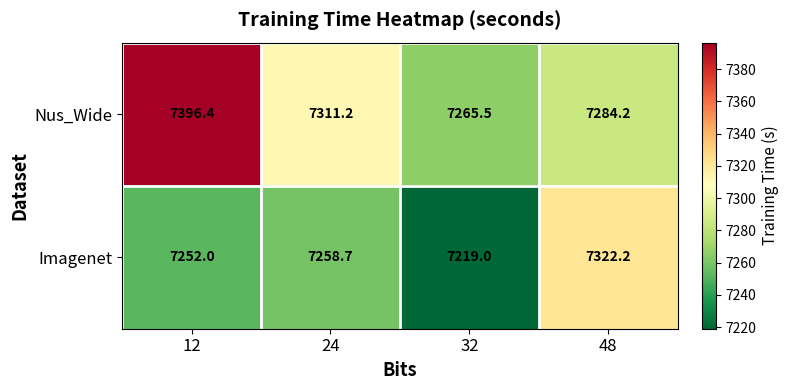

Where does the Imagenet series first go above 7258?

24